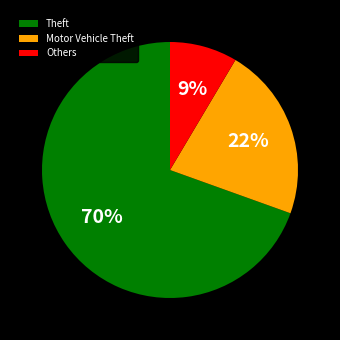

Which slice is the smallest?

Others